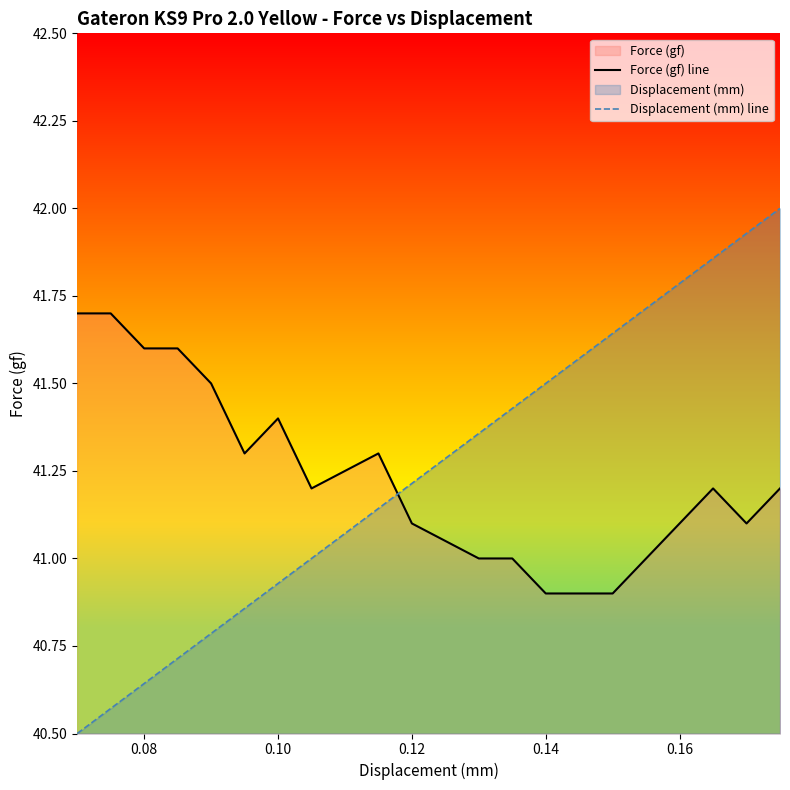

What is the maximum value for Displacement (mm) line?

42.0